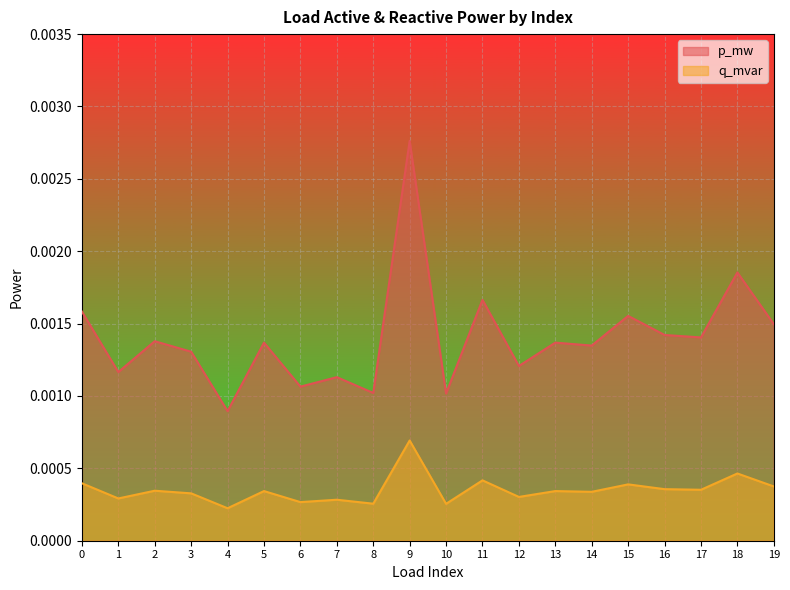

Between 7 and 18, which series saw the biggest shift?

p_mw